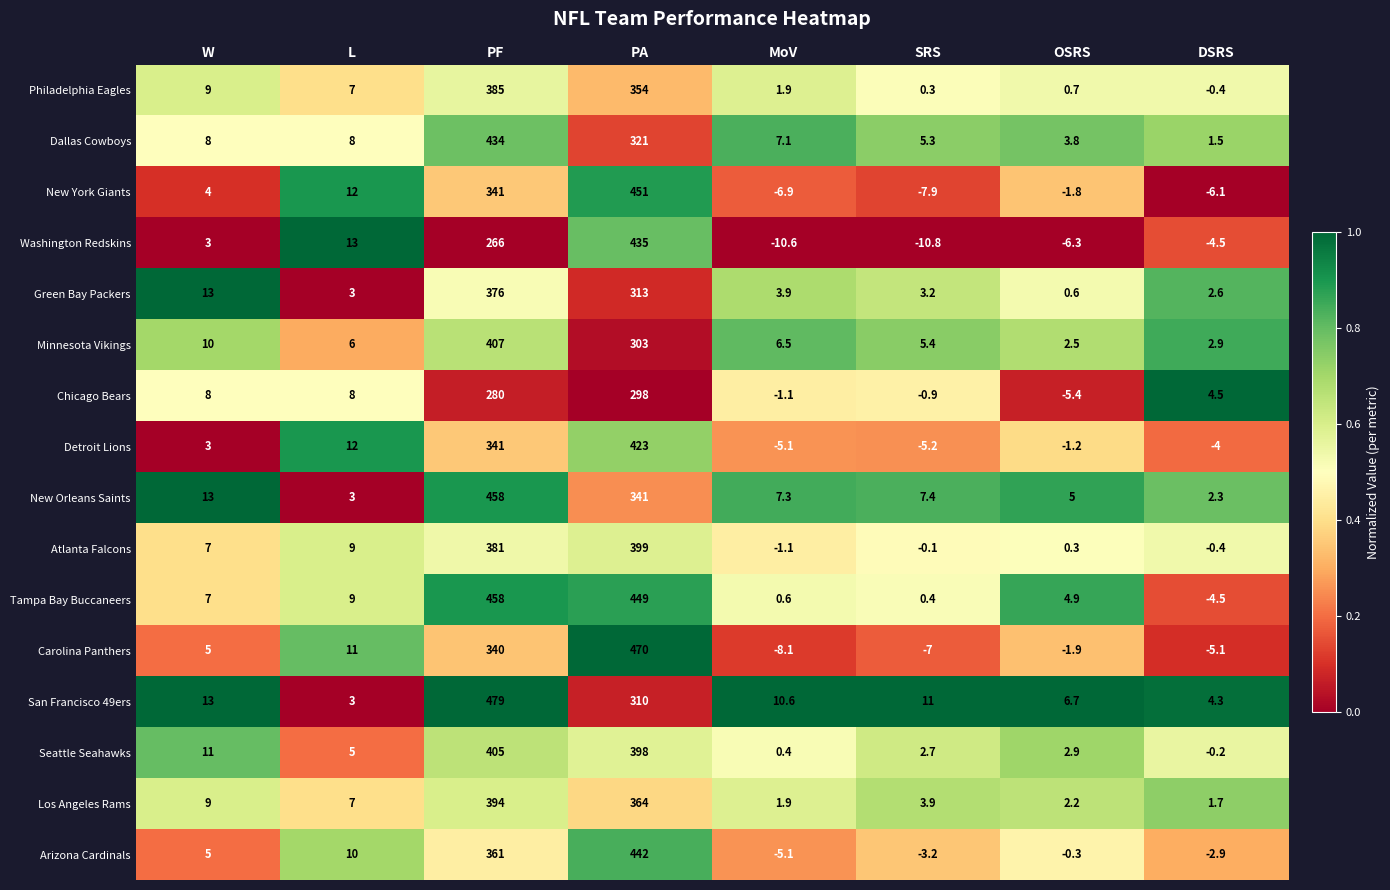

True or false: Philadelphia Eagles has a value of 1.2 at OSRS.

False